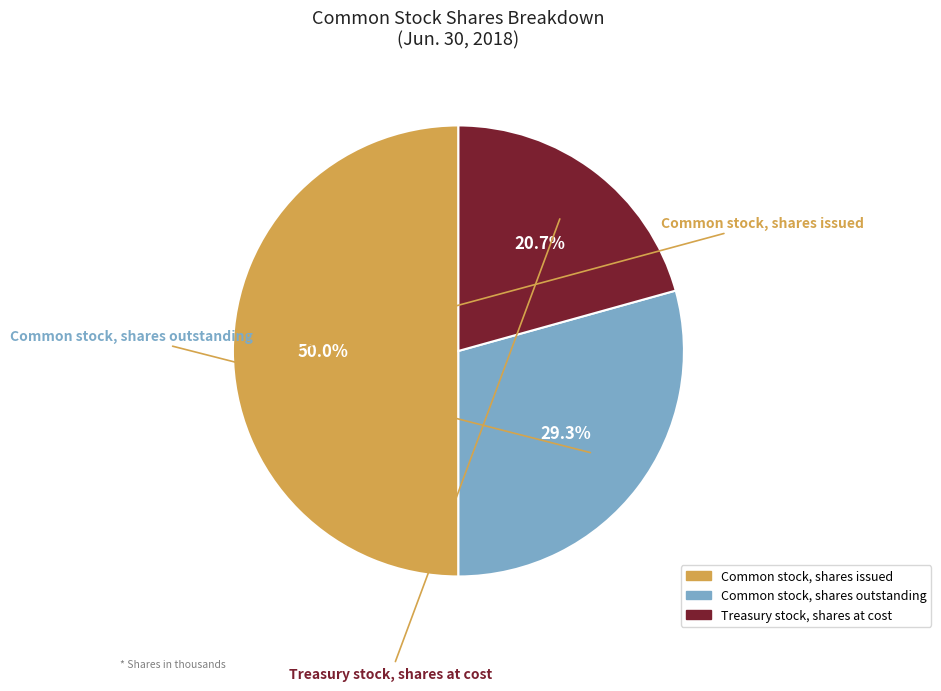

Is it true that Common stock, shares outstanding is 36% of the pie?

False